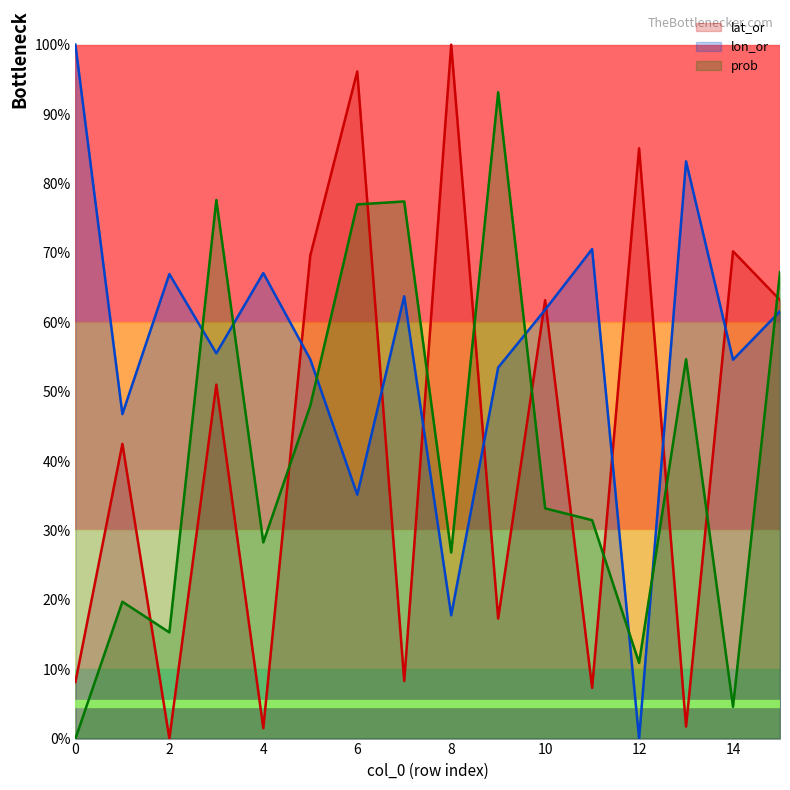

What is the difference between the second highest and second lowest values in the prob series?

0.7